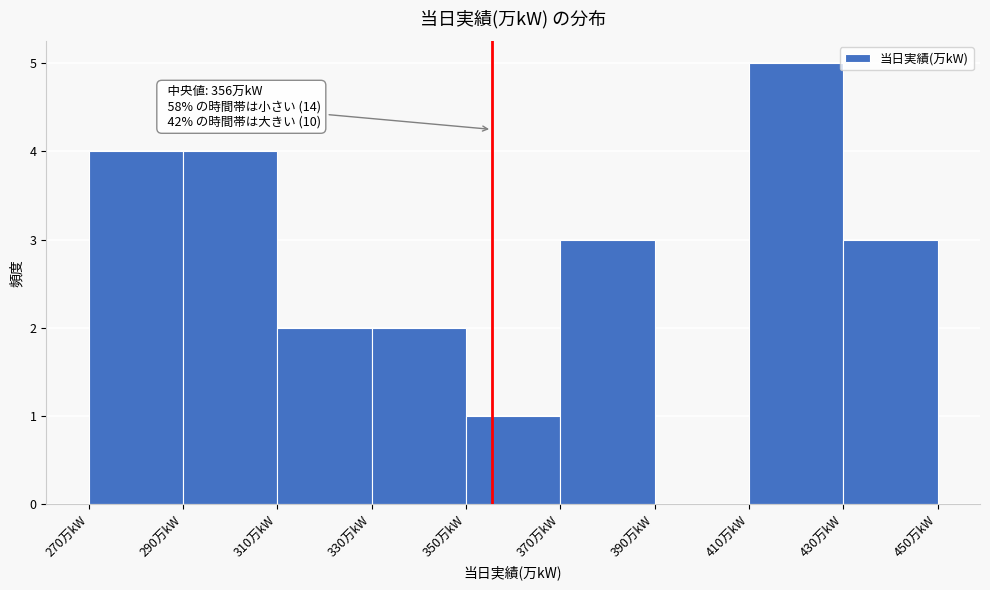

Over which range of the x-axis is the bar tallest?

410 to 430